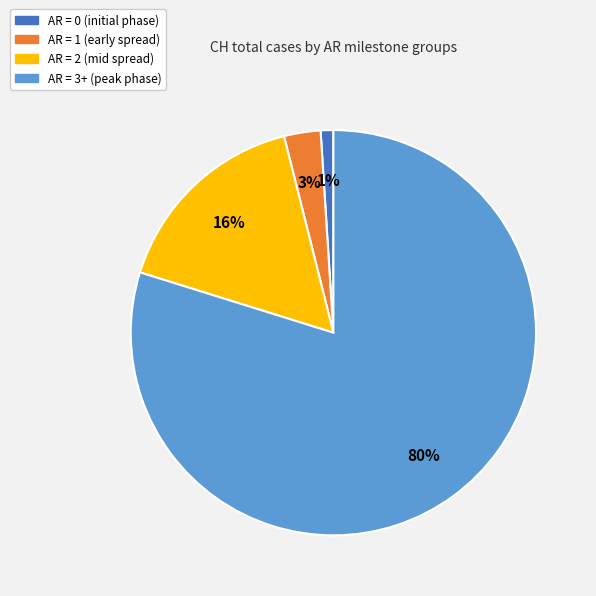

To the nearest percent, what is the average slice percentage?

25%